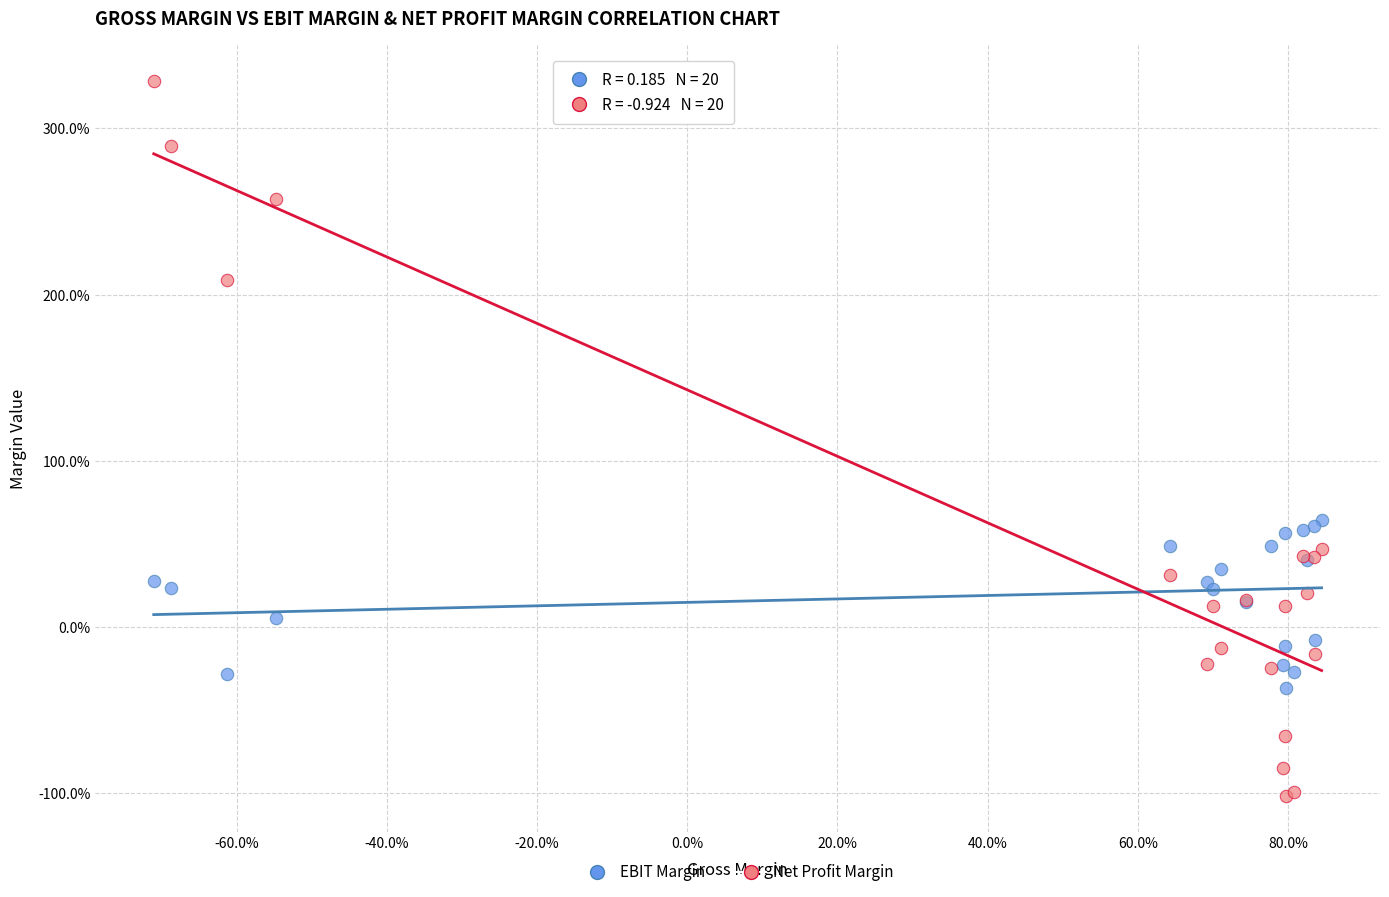

What are all the series names shown in the legend?

EBIT Margin, Net Profit Margin